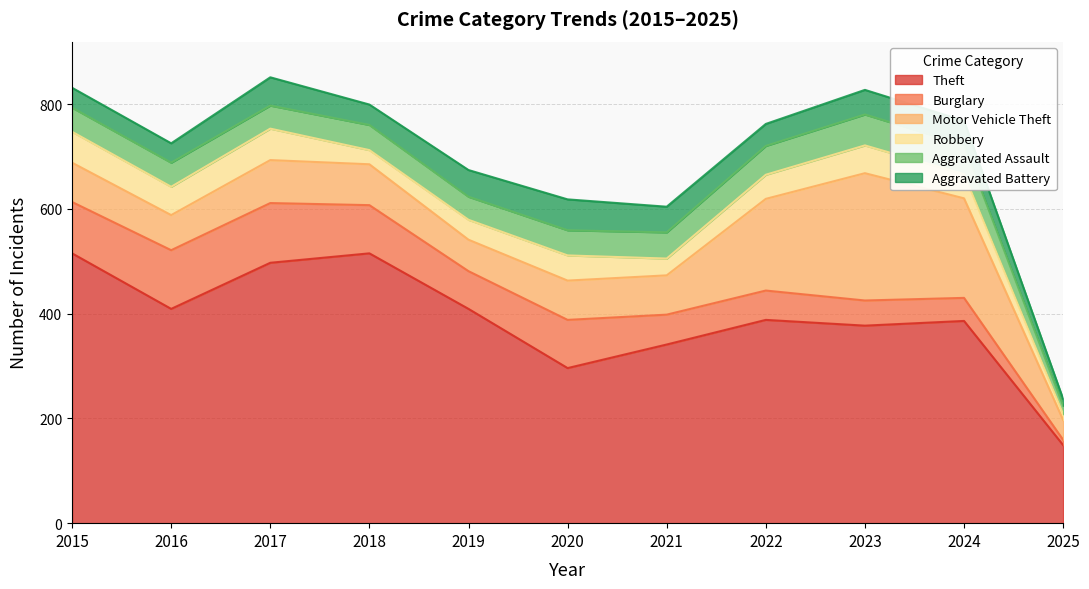

True or false: Aggravated Assault and Motor Vehicle Theft intersect in this chart.

False